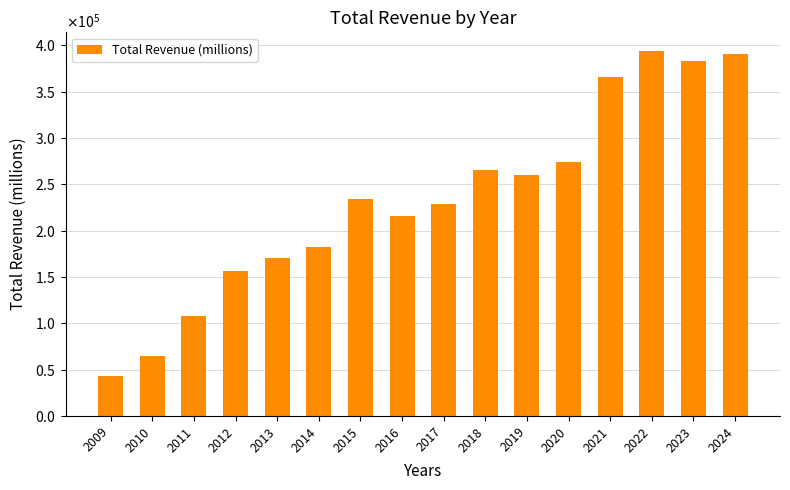

Reading left to right, extract all data points from this chart.

42905	65225	108249	156508	170910	182795	233715	215639	229234	265595	260174	274515	365817	394328	383285	391035